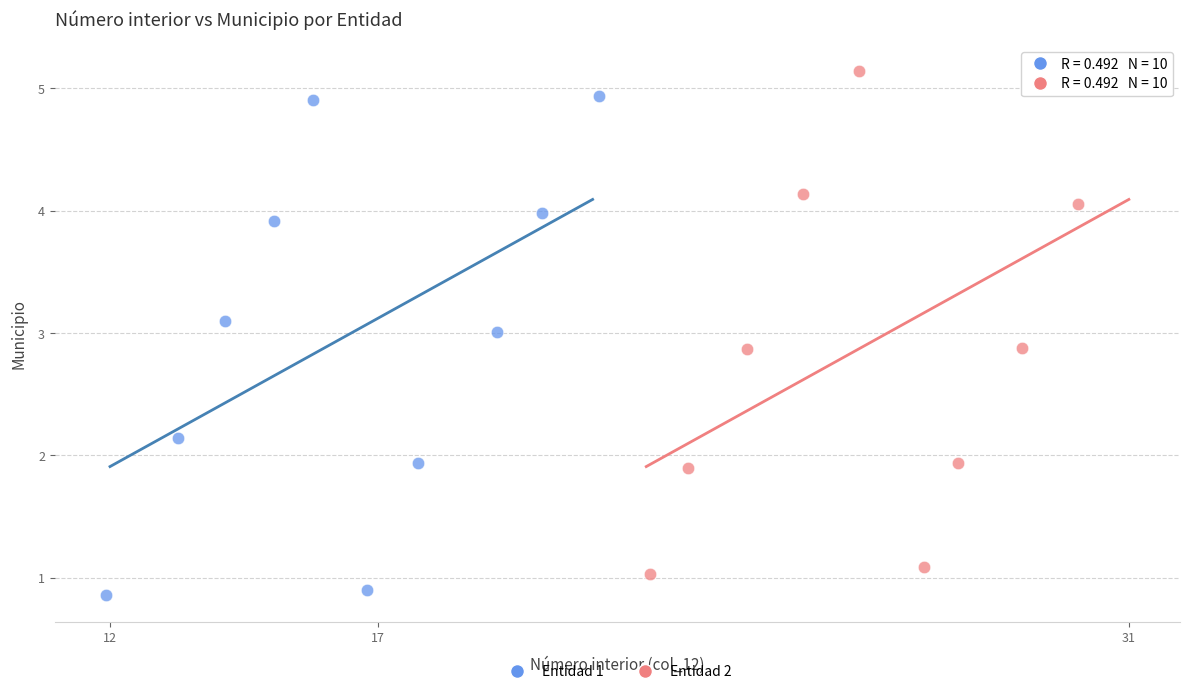

Which series reaches the maximum Y coordinate?

Entidad 2